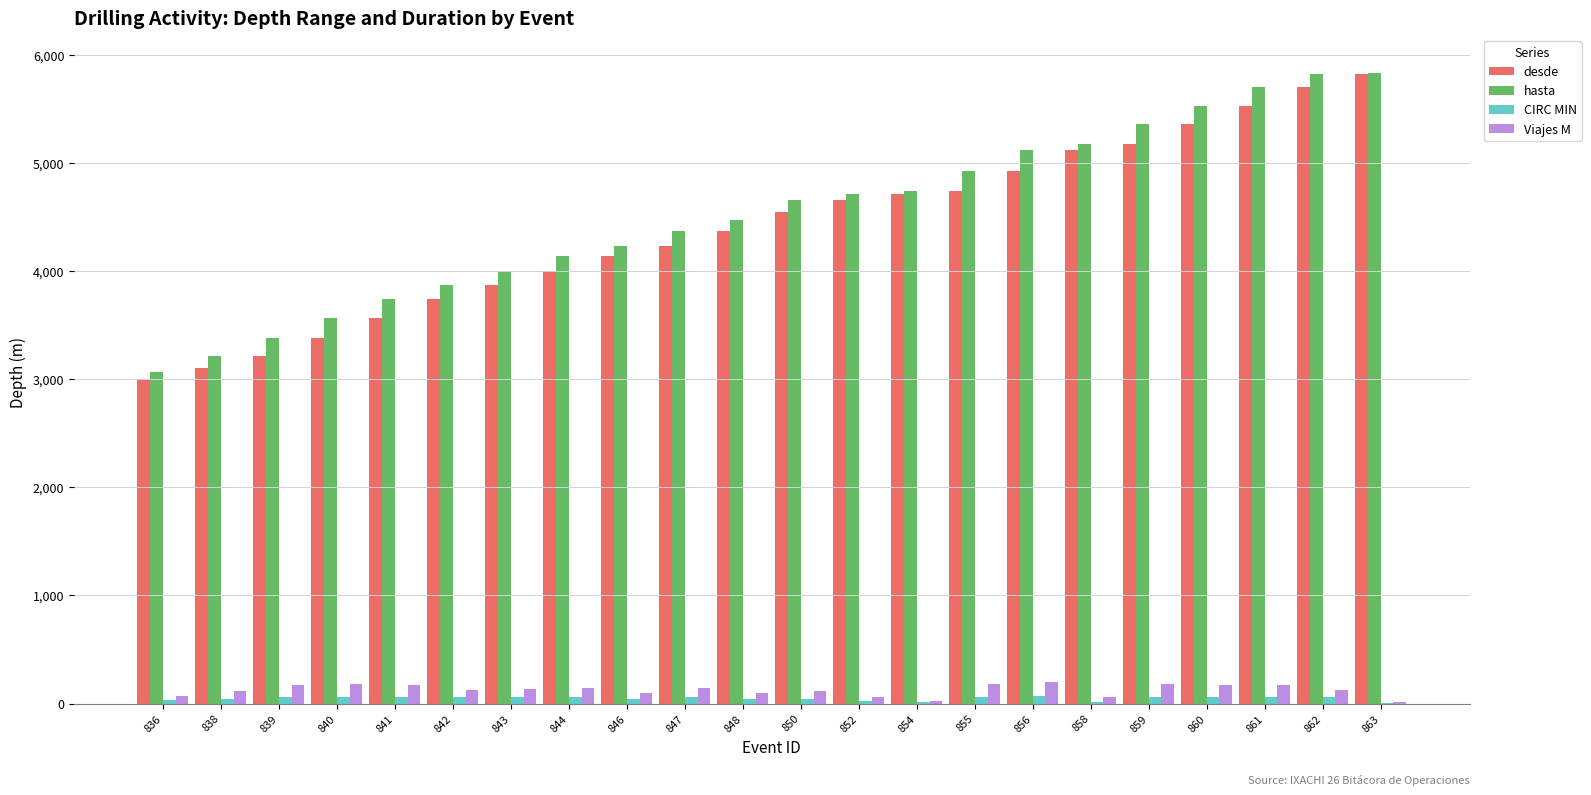

Which series changed the most between 843 and 861?

hasta